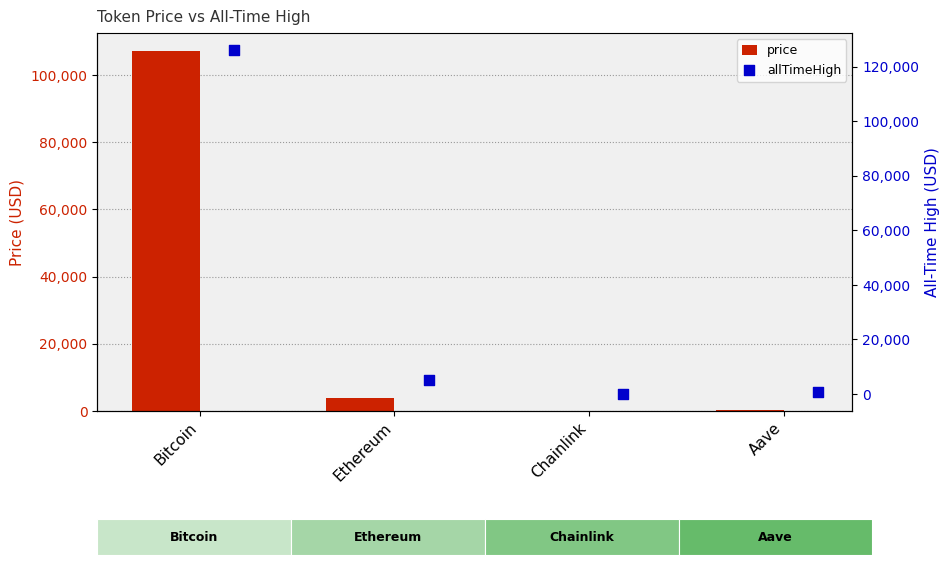

At how many categories does at least one series exceed 102131?

1